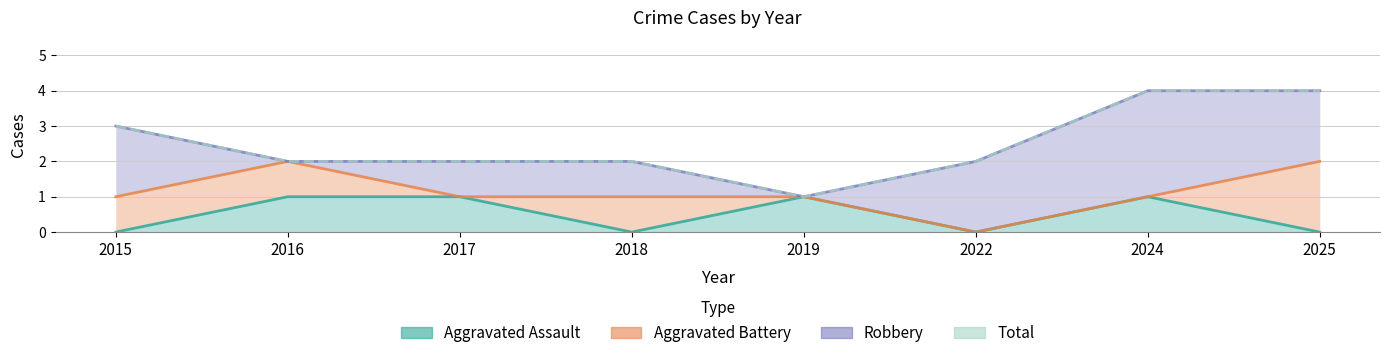

True or false: Total has a value of 4 at 2025.

True